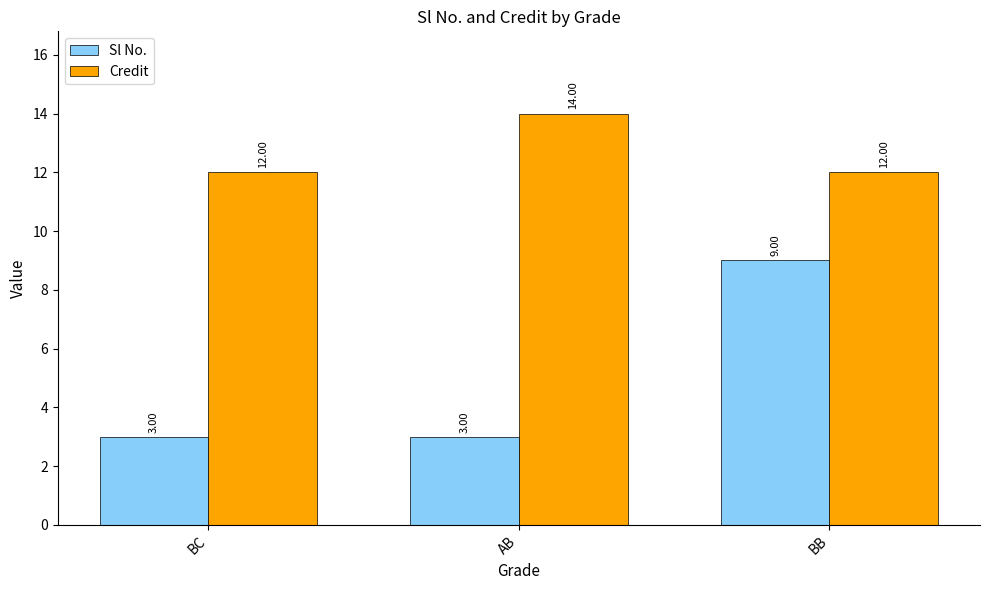

What is the difference between the Credit values at AB and BB?

2